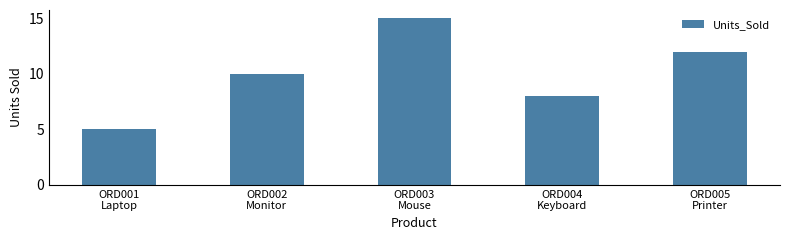

What is the ratio of the value at ORD005
Printer to the value at ORD003
Mouse?

0.8